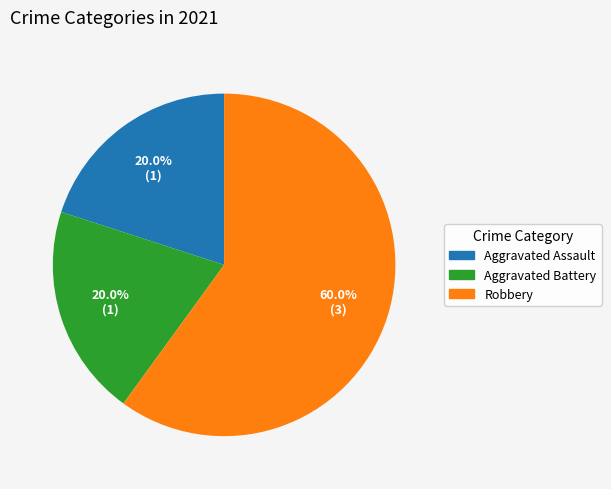

How many segments does this pie chart have?

3